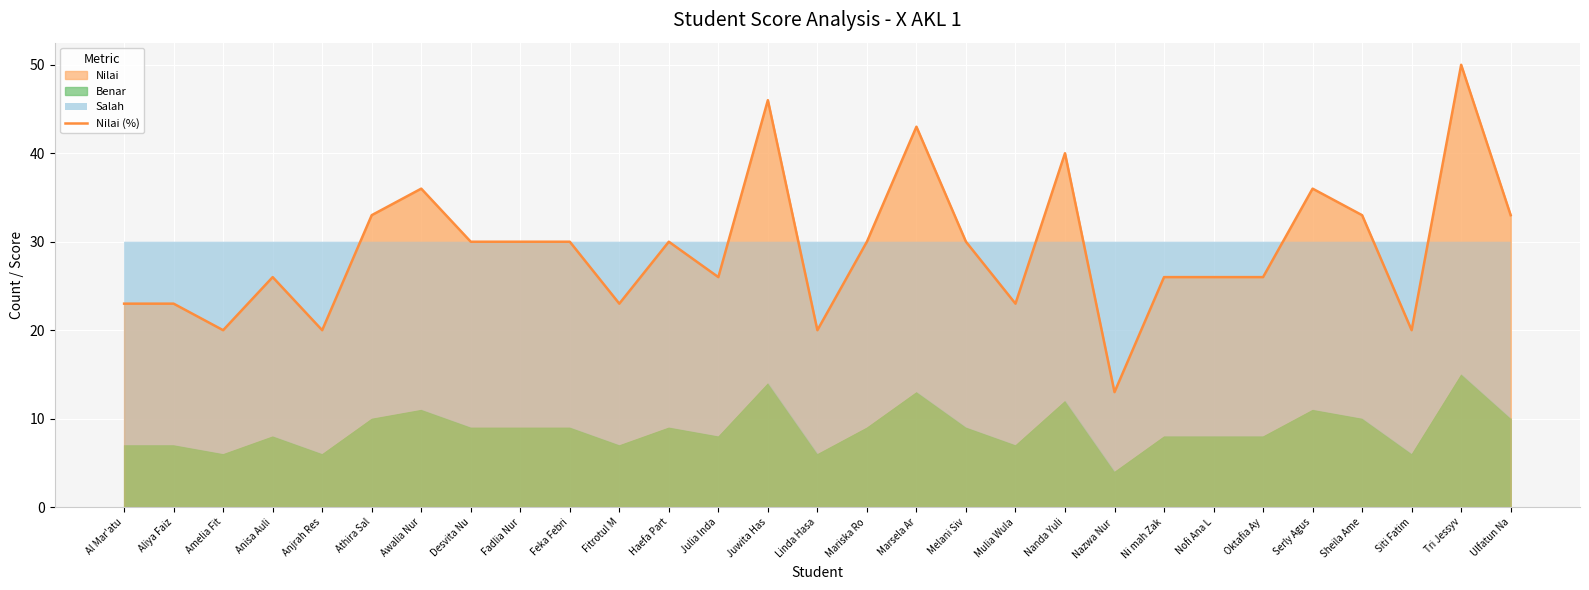

Between Marsela Ar and Aliya Faiz, which is larger?

Marsela Ar